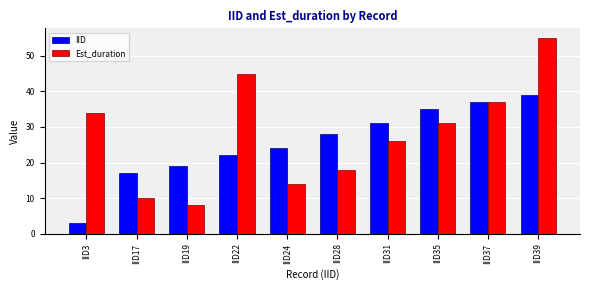

Is it true that Est_duration equals 18 at IID28?

True